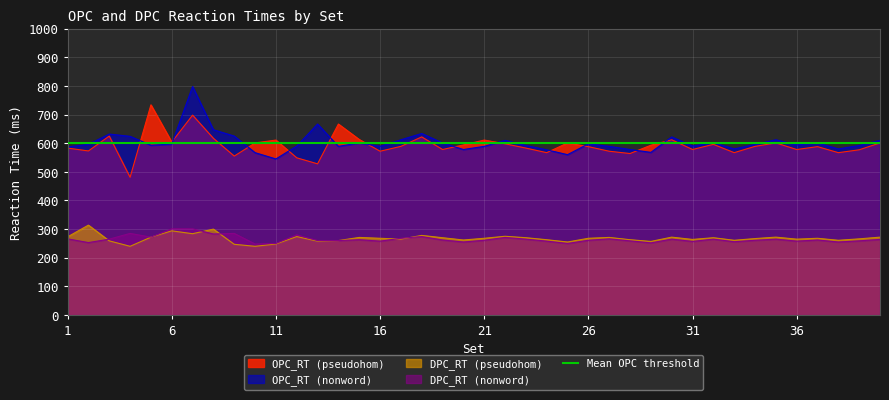

At which category is the sum across all series the highest?

7